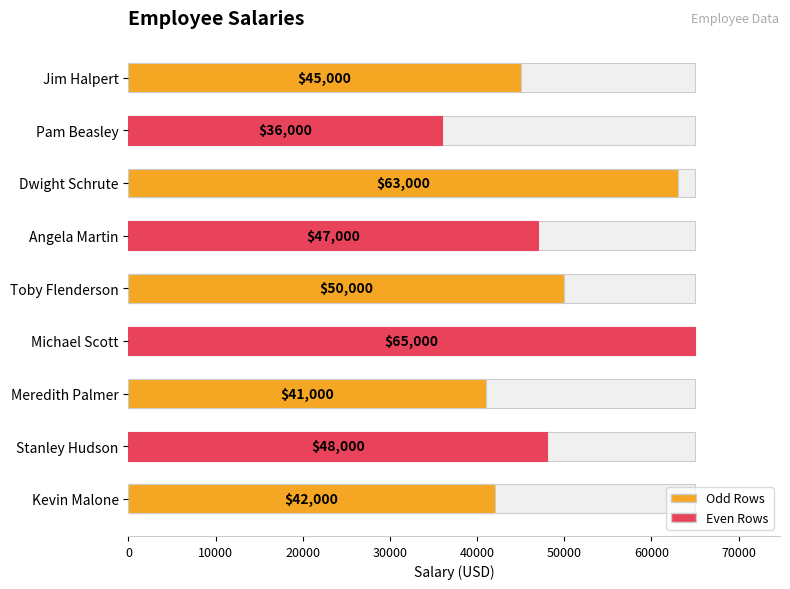

How many bars are there in total?

9